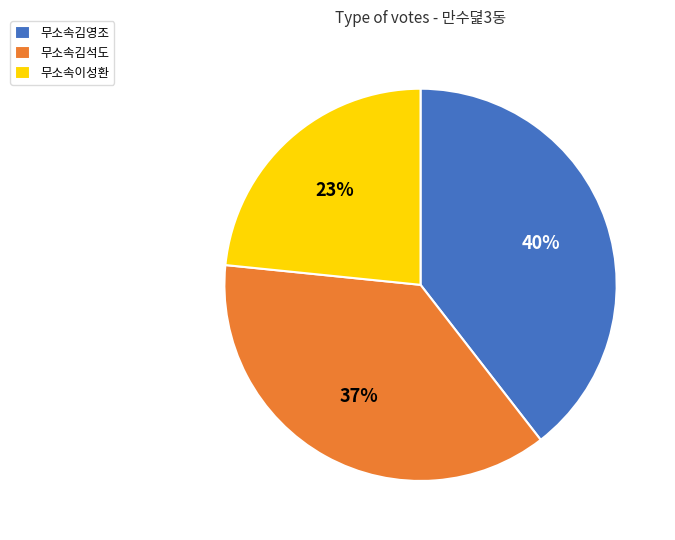

Which slice is the smallest?

무소속이성환